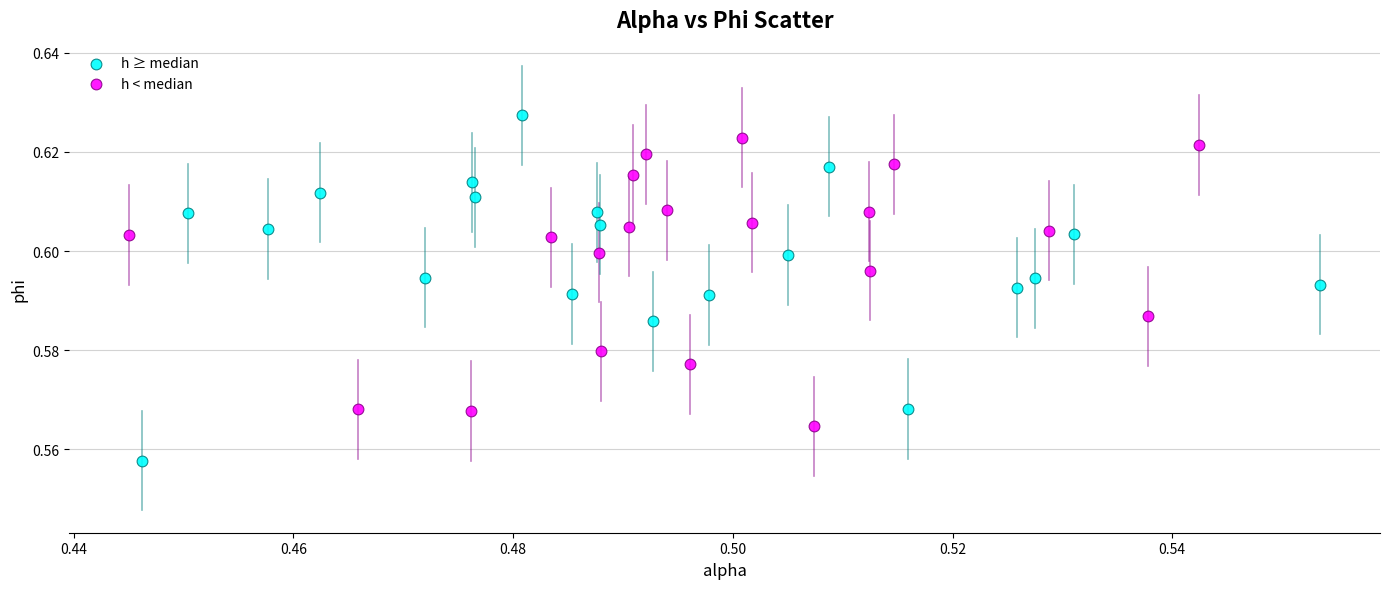

Which series reaches the maximum Y coordinate?

h ≥ median